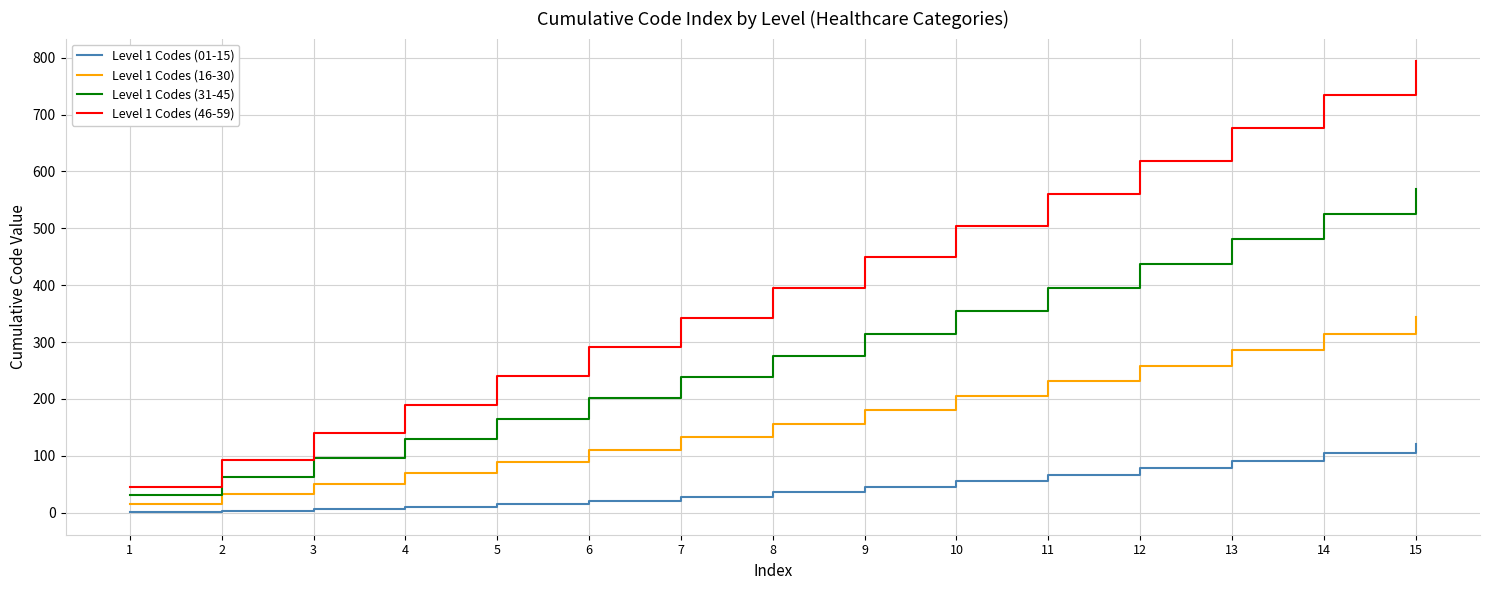

How many values in the Level 1 Codes (01-15) series are below 36?

7